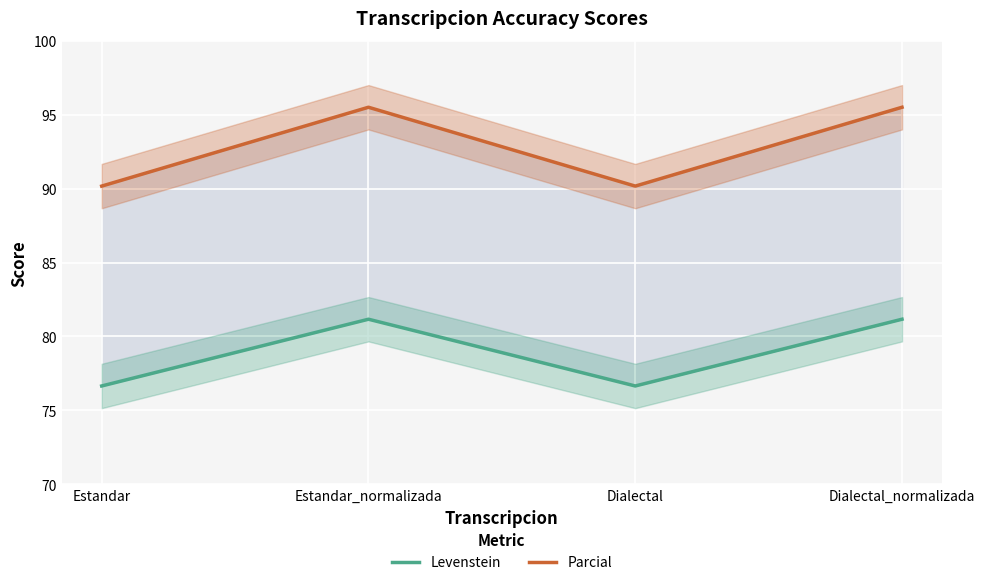

Which category has the lowest value in the Levenstein series?

Estandar